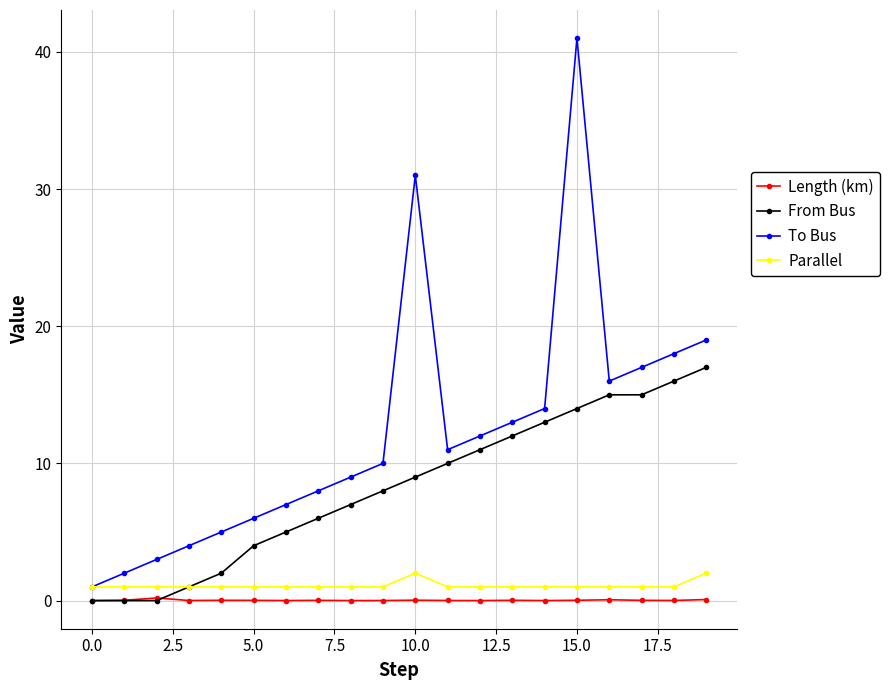

How many values in the To Bus series are below 11?

10